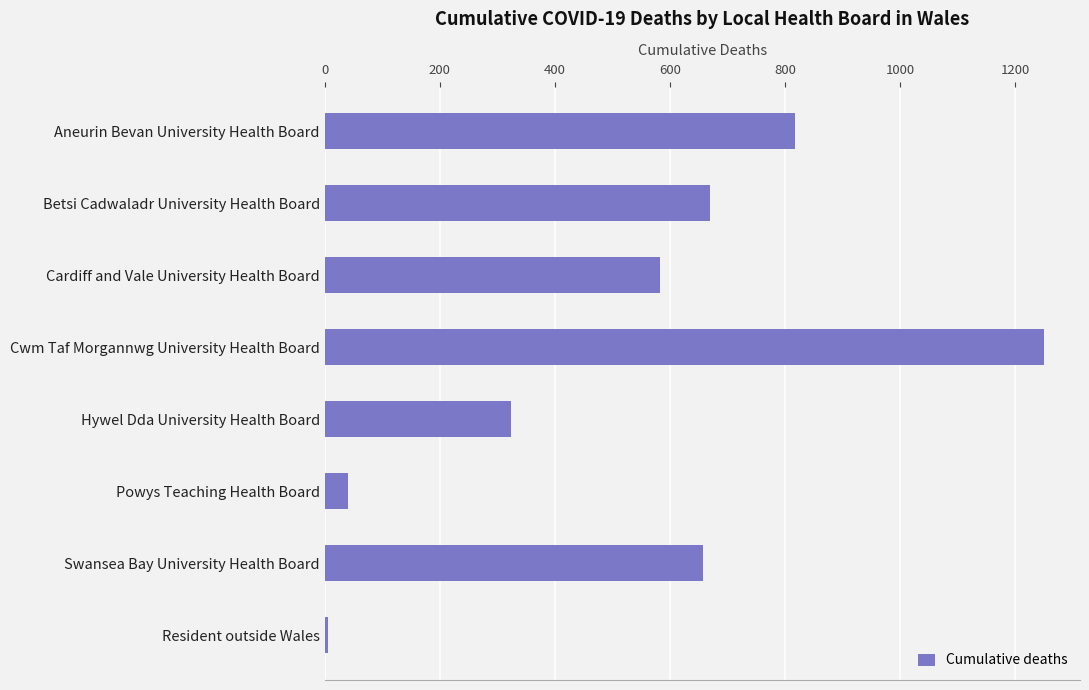

What is the approximate value at Swansea Bay University Health Board?

657